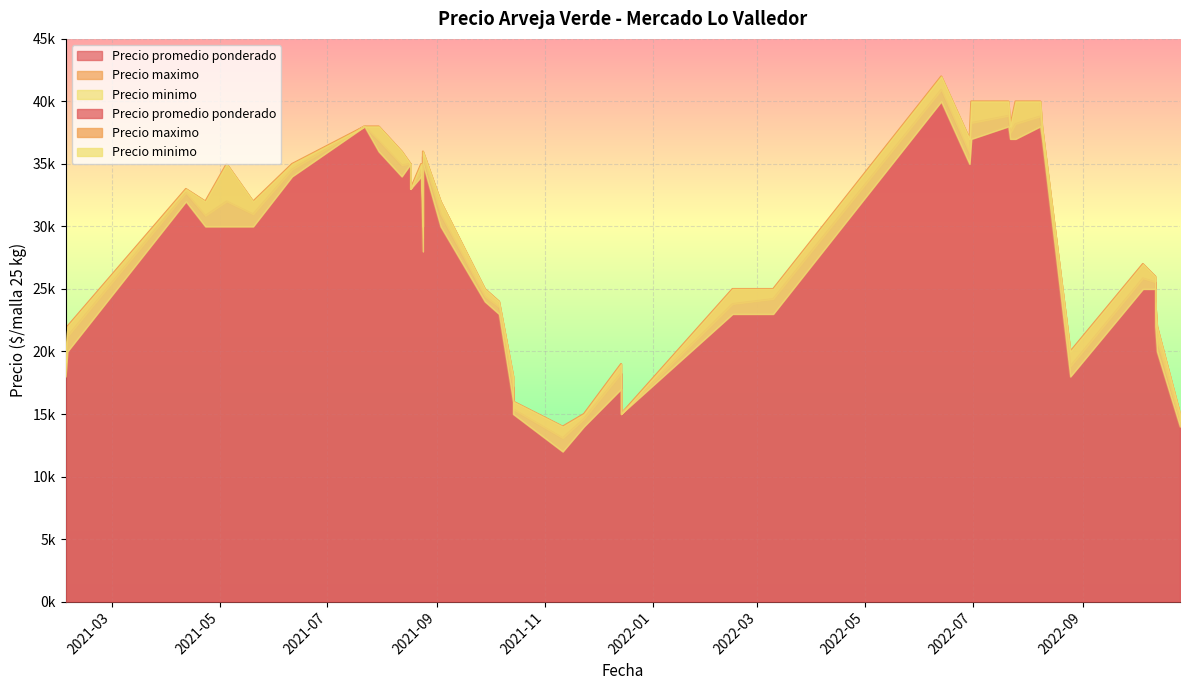

Which series has the largest total across all categories?

Precio maximo